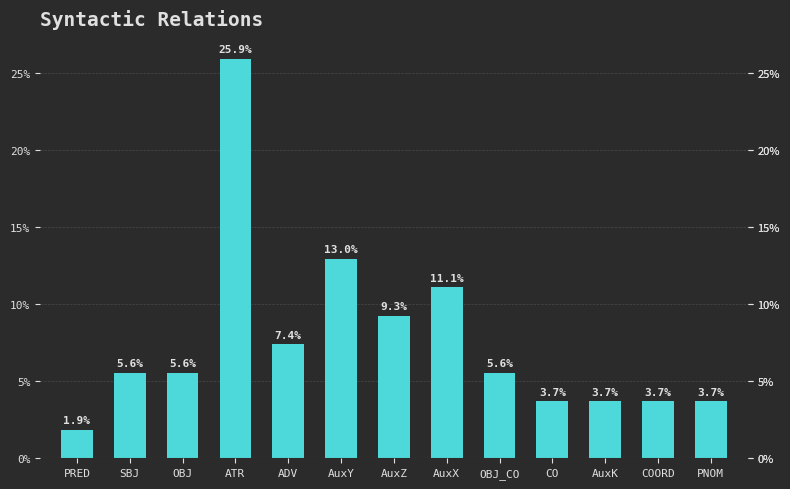

Which category has the lowest value across all series?

PRED